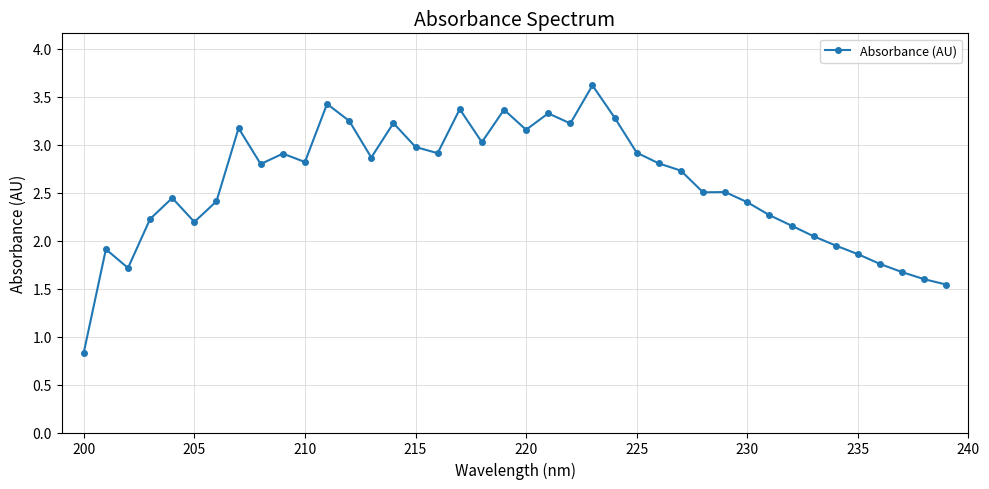

What is the value of the 3rd point from the left?

1.7